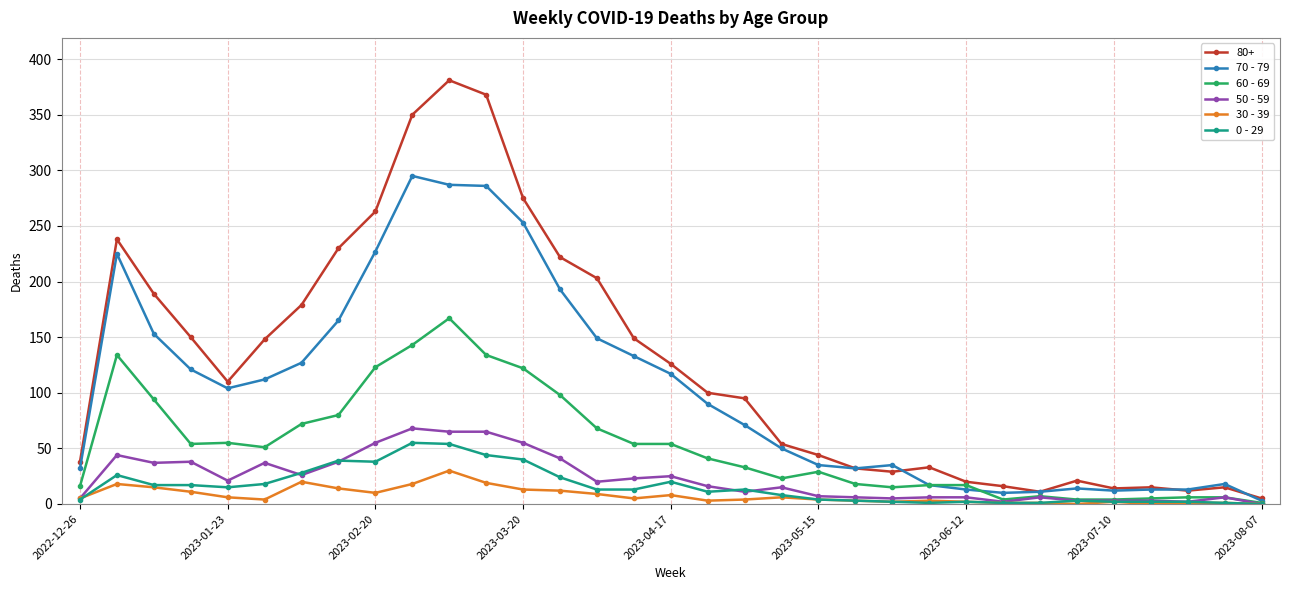

Which series has the widest spread of values?

80+